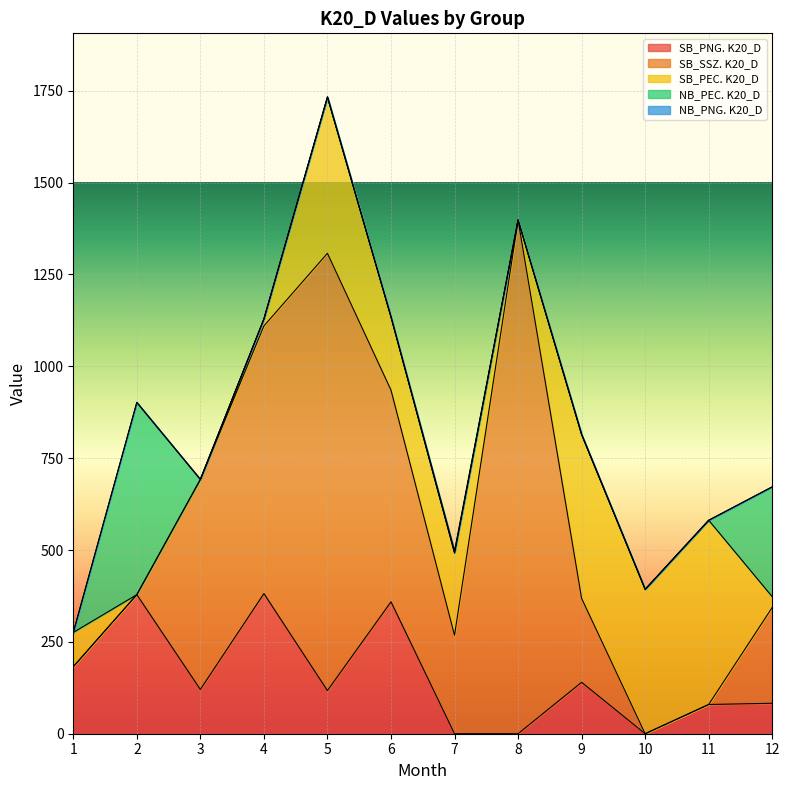

List the labels in order of SB_PEC. K20_D value, smallest first.

2, 3, 8, 4, 12, 1, 6, 7, 10, 5, 9, 11